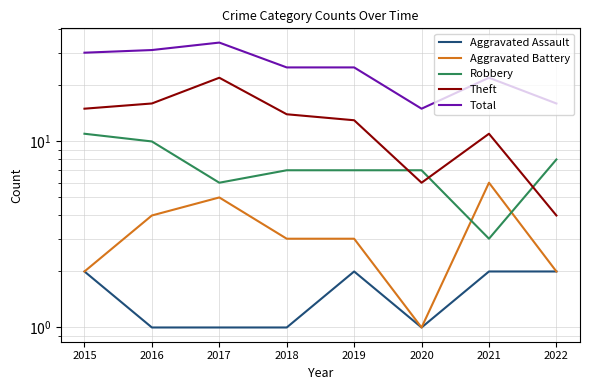

Count the Aggravated Assault values in the range 1 to 2.

8